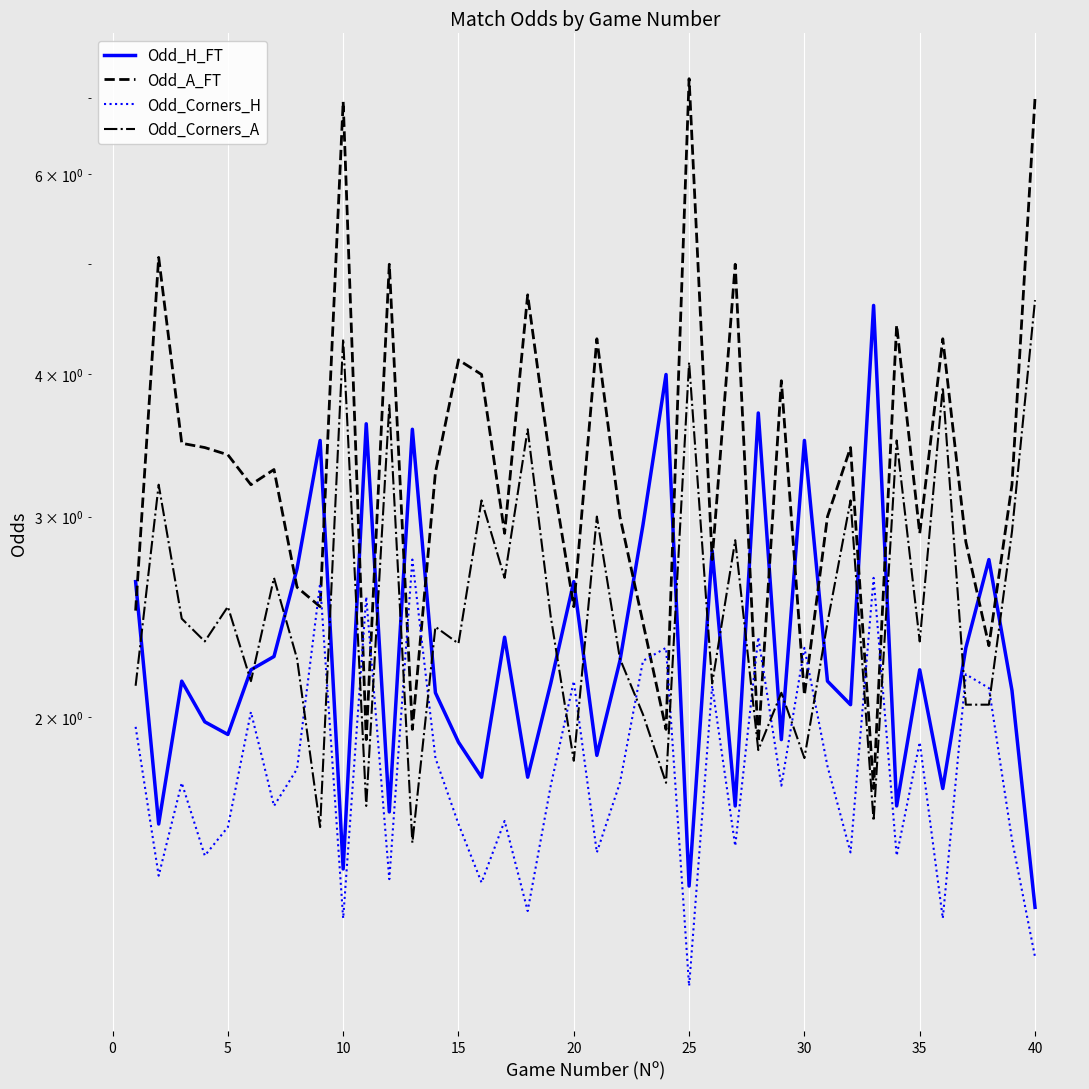

How many data points in Odd_A_FT are less than 3?

16